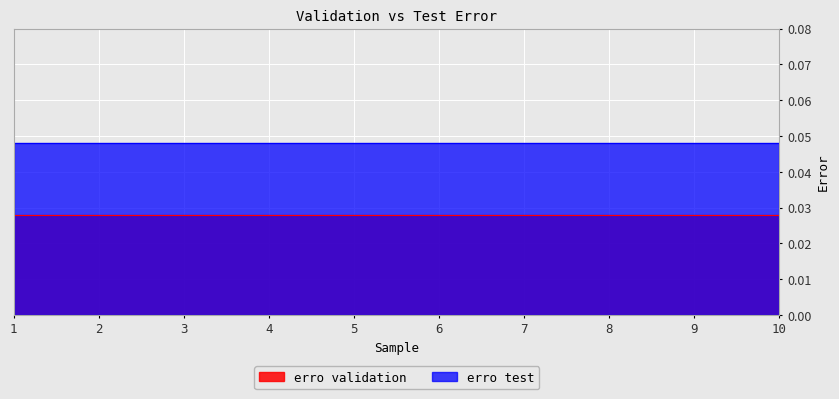

The erro test series shows 0.1 at 4. True or false?

False